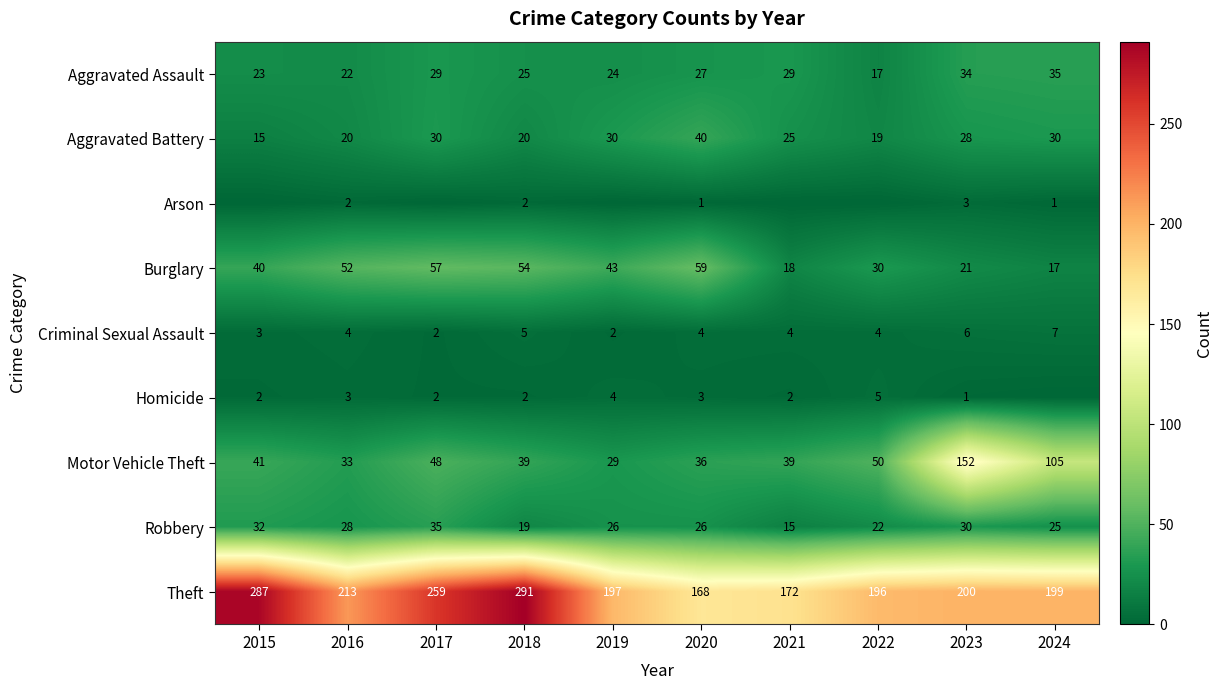

Where is Robbery nearest to the value 25?

2024